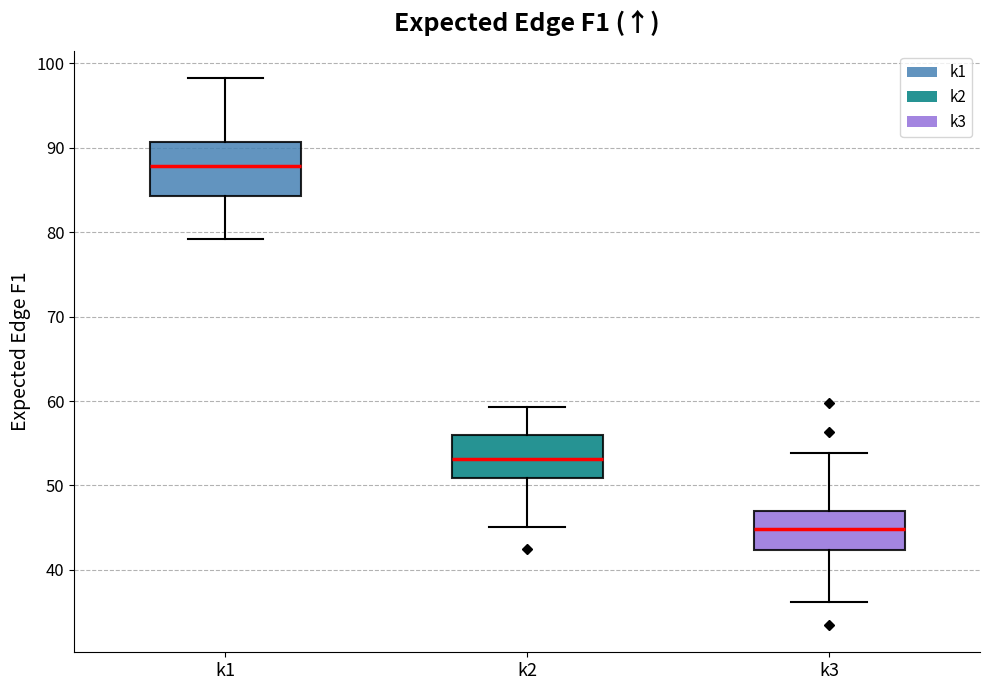

Comparing the boxes themselves (not the whiskers), which one is the tallest?

k1